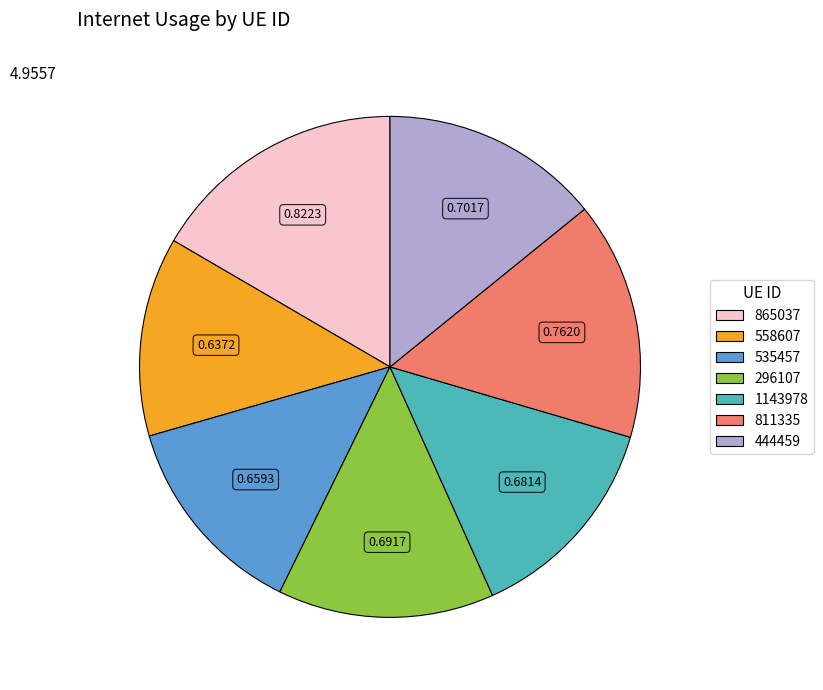

Which has a higher value, 558607 or 811335?

811335